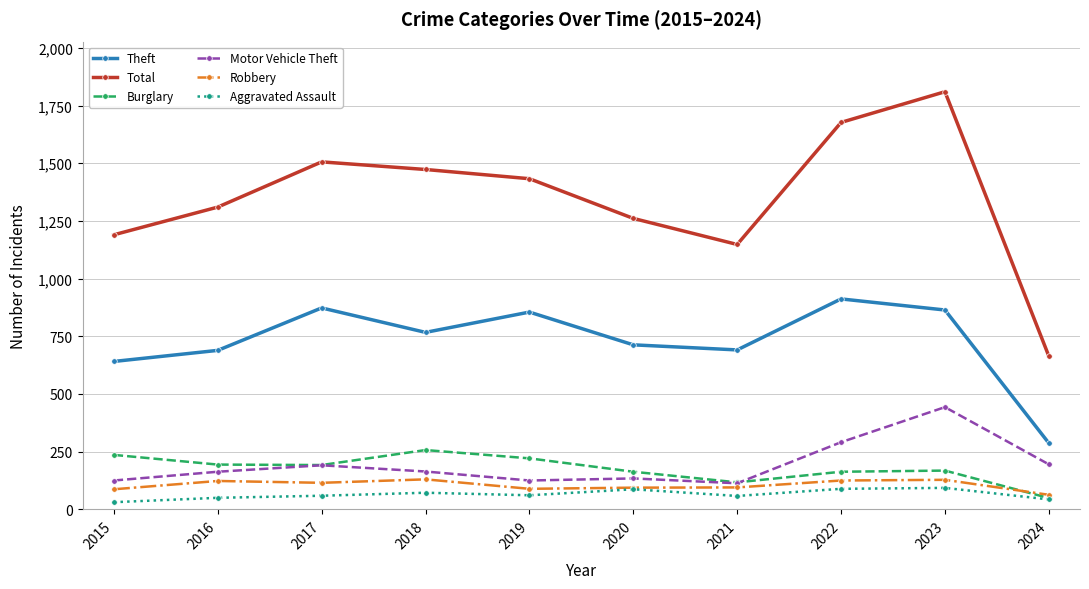

What is the lowest value of the Burglary series?

49